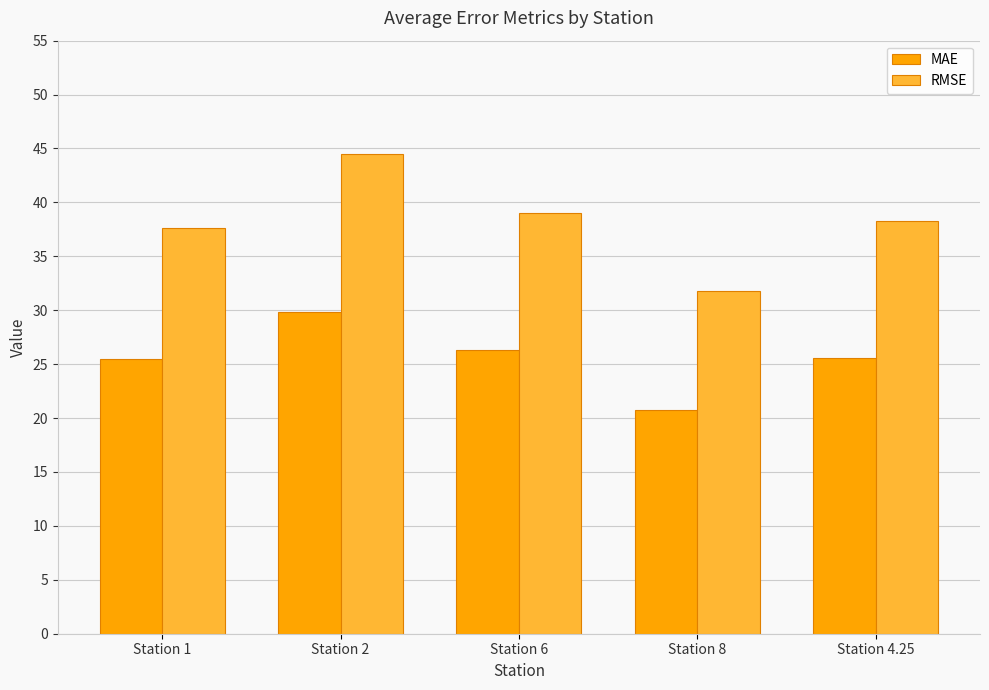

What is the total value across all series at Station 2?

74.3